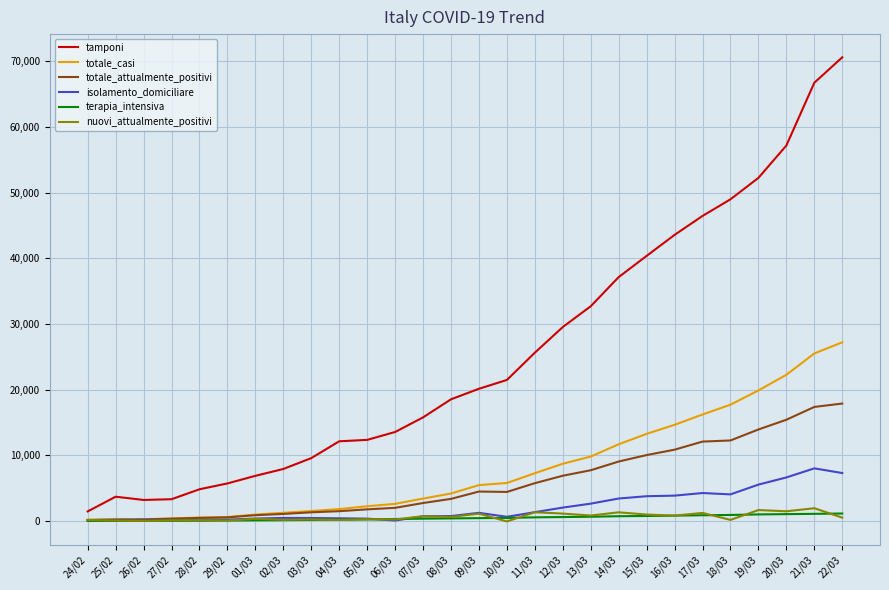

Which series changed the most between 03/03 and 08/03?

tamponi